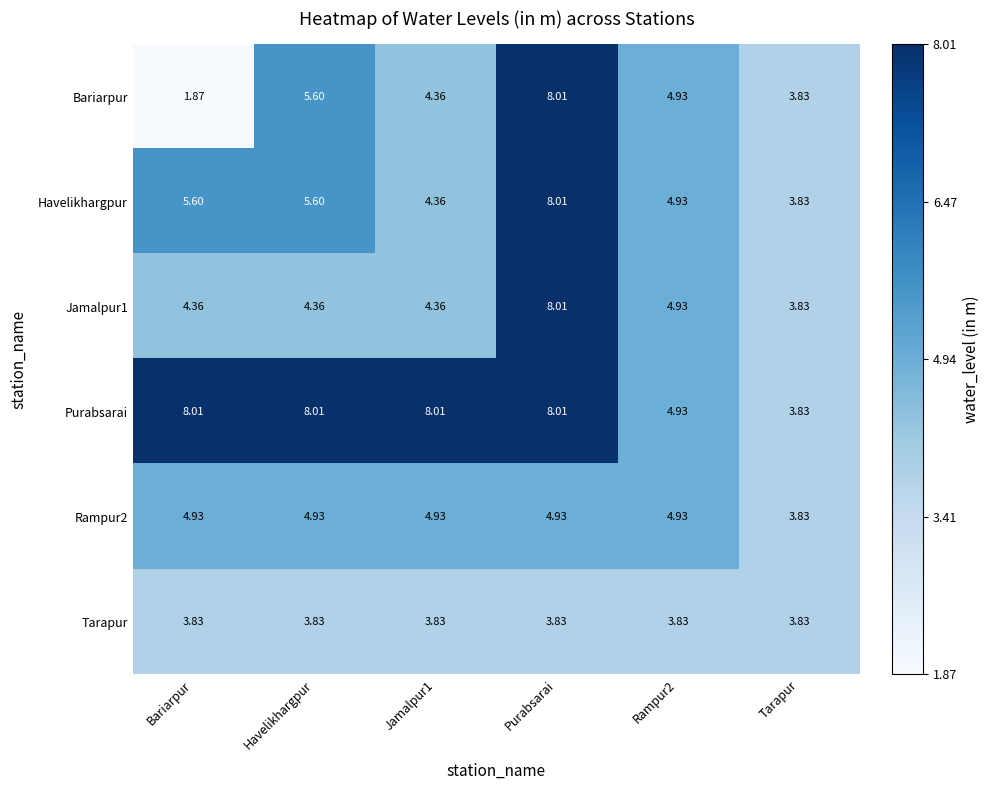

Which series has the largest total across all categories?

Purabsarai